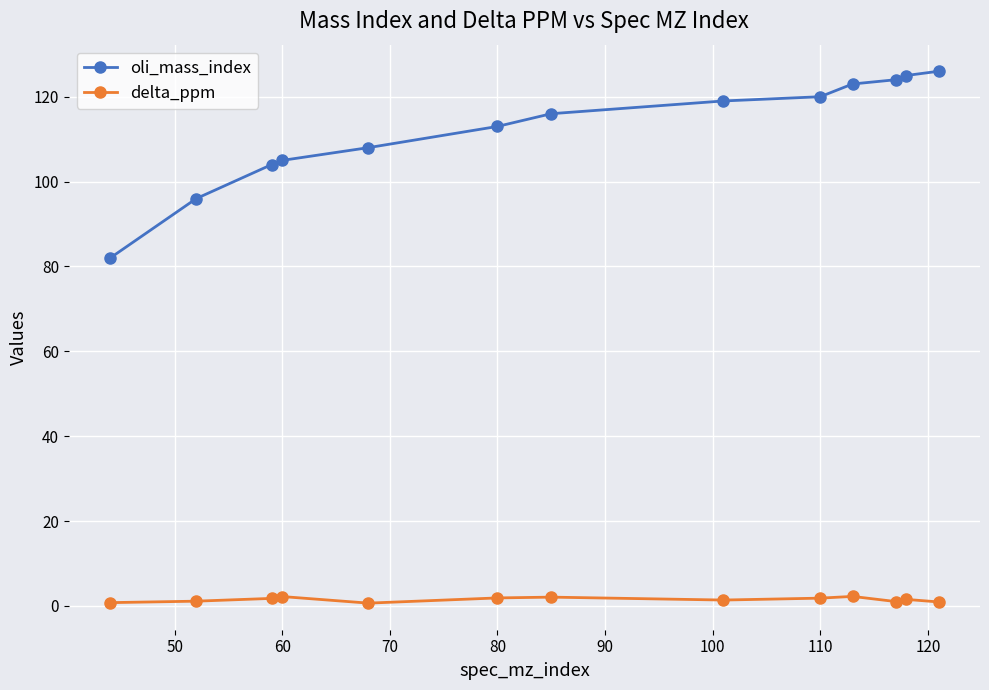

What is the sum of all oli_mass_index values?

1461.0